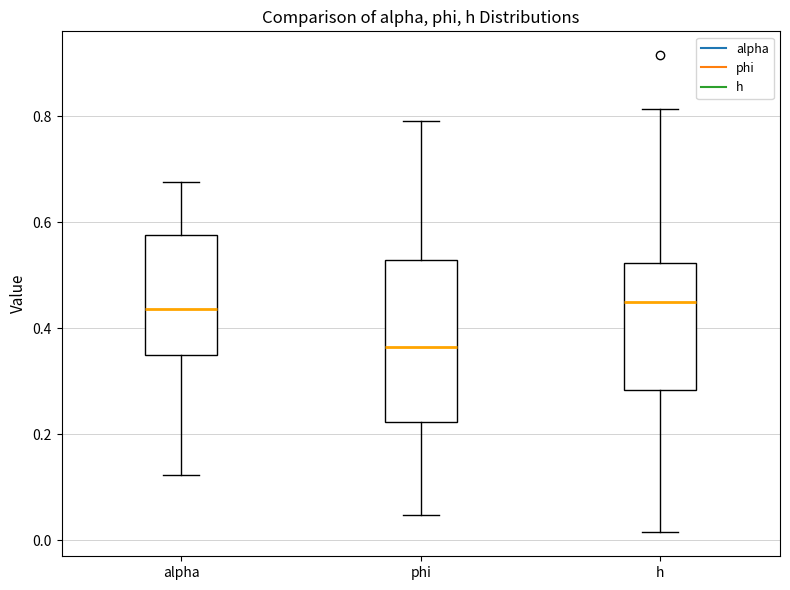

Reading left to right, read every box against the y-axis: the position of its median line, the range the box covers, and the ends of its whiskers. The values are not printed on the chart, so give them approximately, as read against the axis.

alpha: median 0.44, box 0.34 to 0.58, whiskers 0.12 to 0.68
phi: median 0.36, box 0.22 to 0.52, whiskers 0.04 to 0.80
h: median 0.44, box 0.28 to 0.52, whiskers 0.02 to 0.82